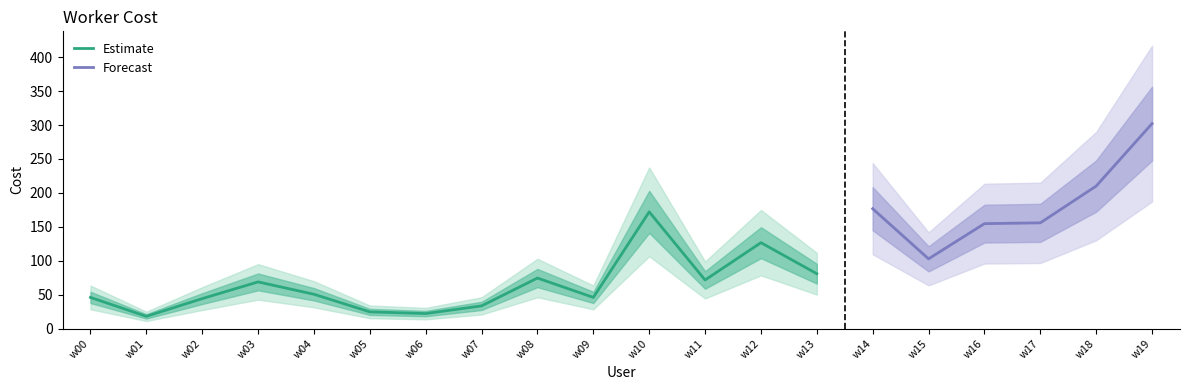

At which label is the value closest to 160?

w17